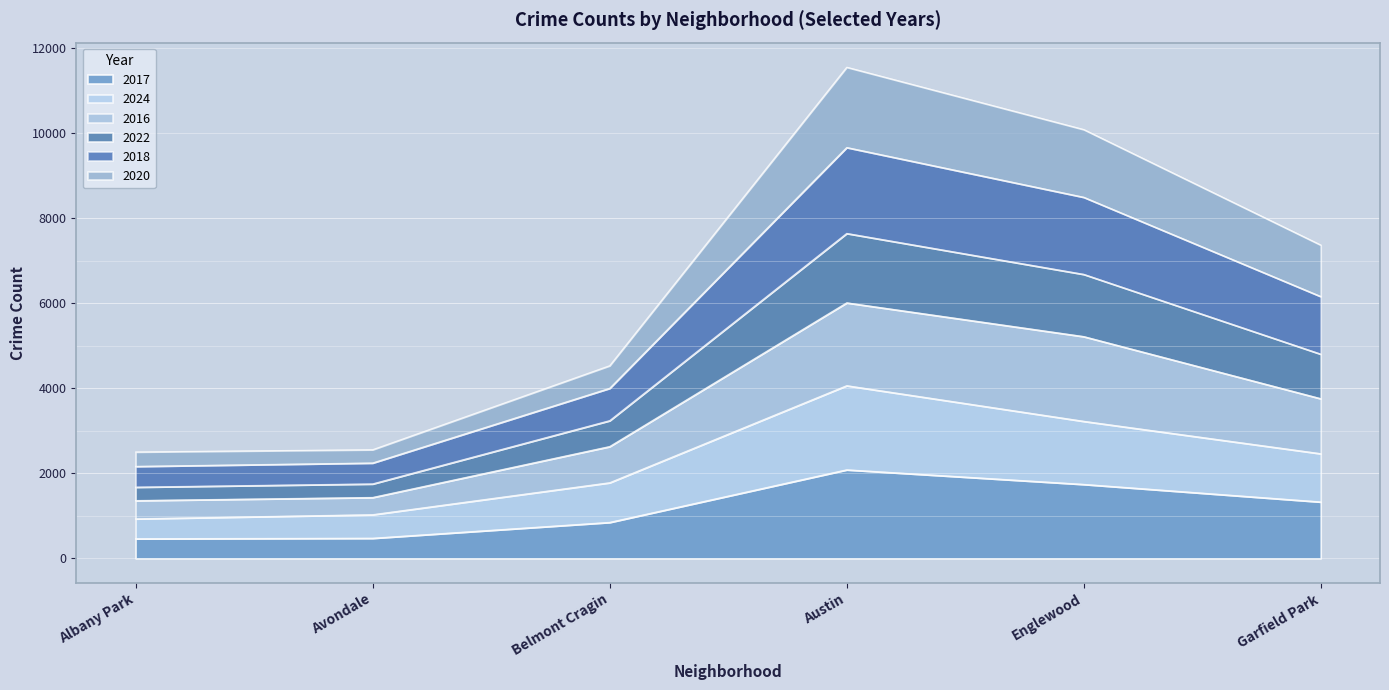

What is the total value across all series at Englewood?

10089